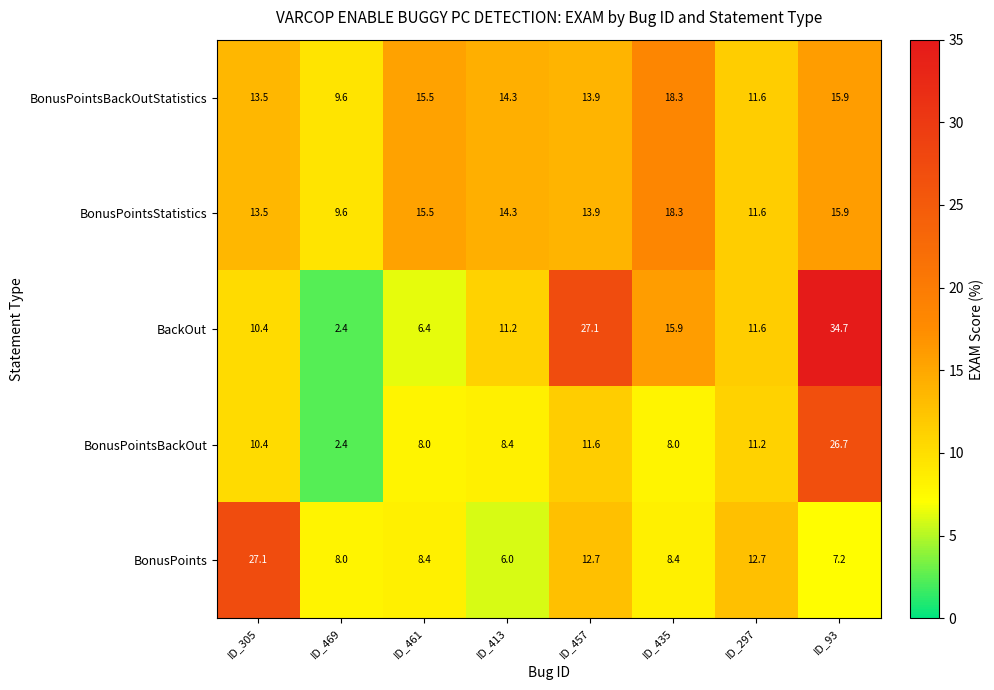

Which label corresponds to the largest value in the chart?

ID_93